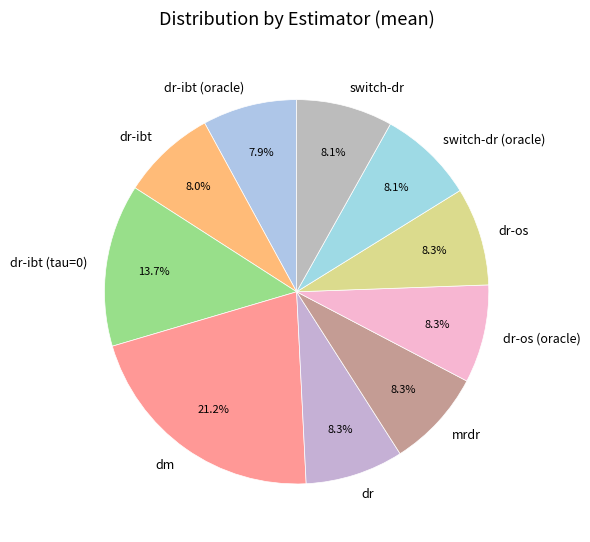

Does any single category account for the majority?

No